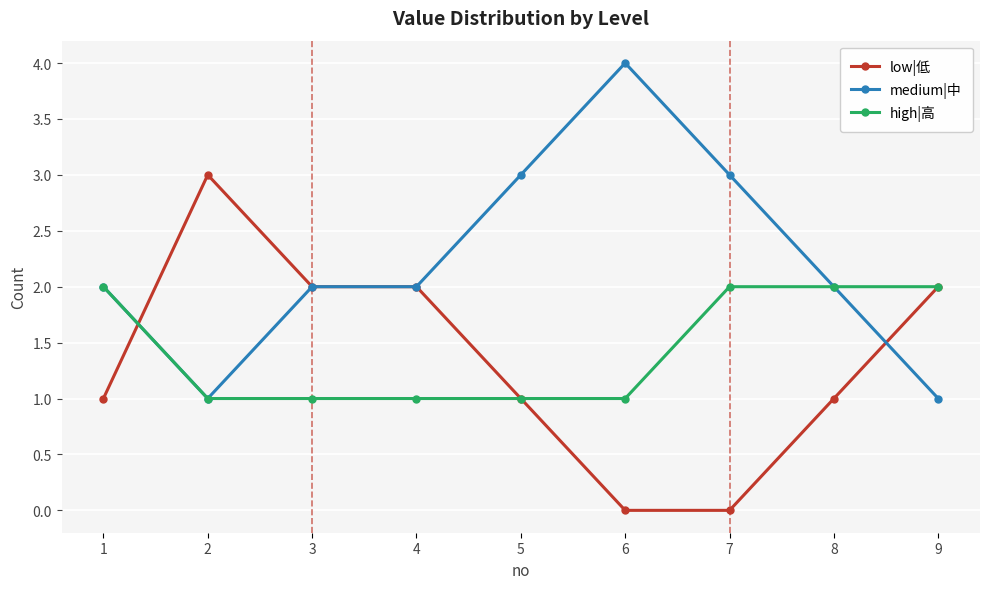

Rank the series at 6 from highest to lowest value.

medium|中, high|高, low|低